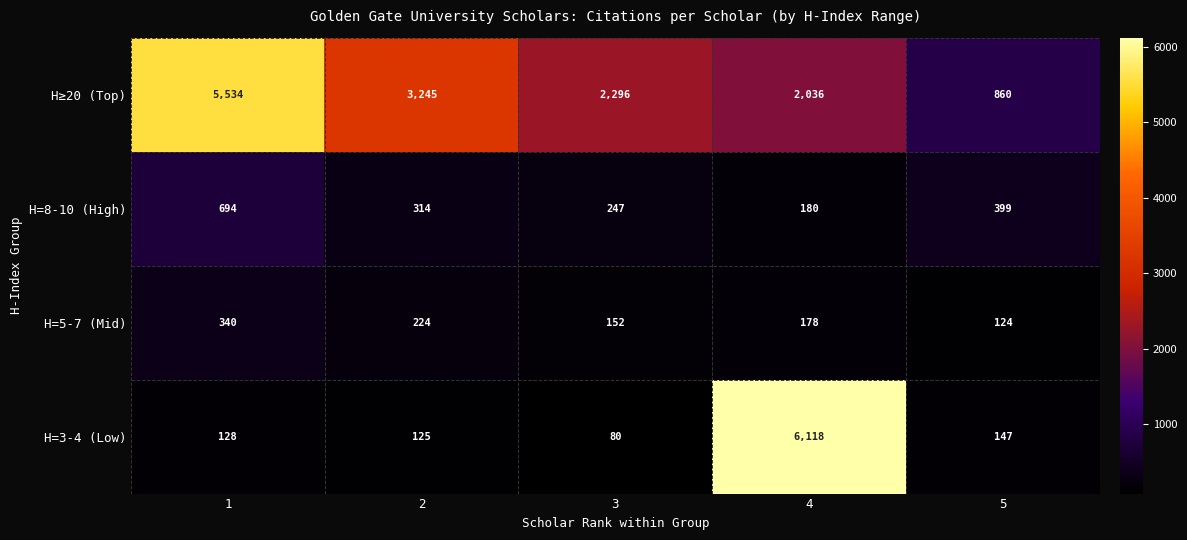

Between 4 and 5, which series saw the biggest shift?

H=3-4 (Low)